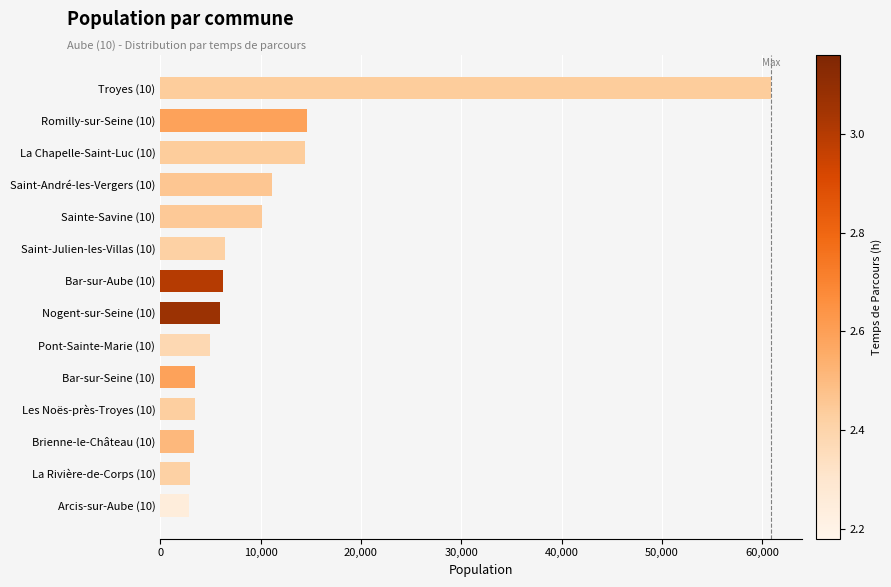

What is the value of the 11th bar from the top?

3465